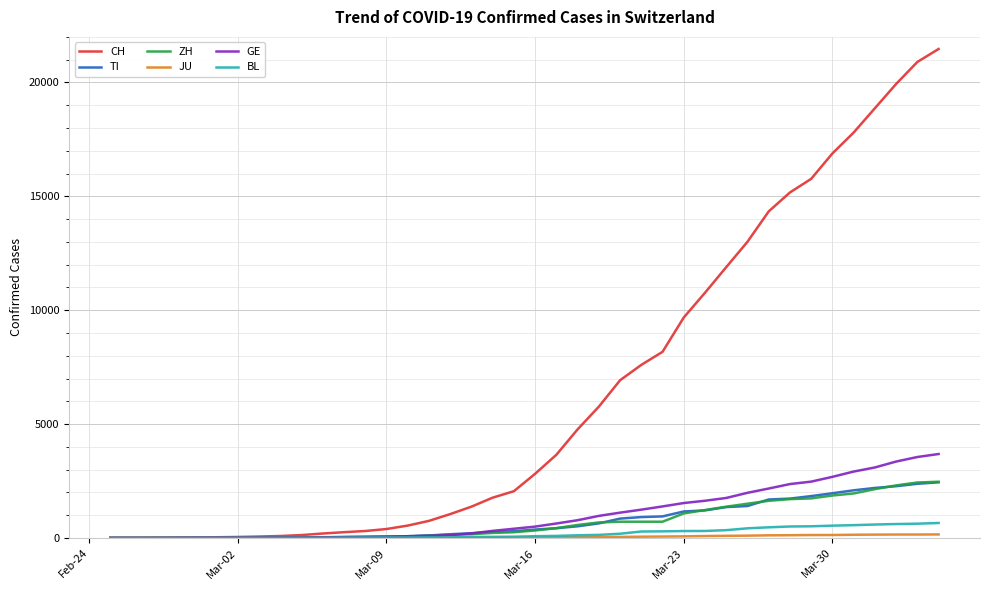

Which series has the widest spread of values?

CH